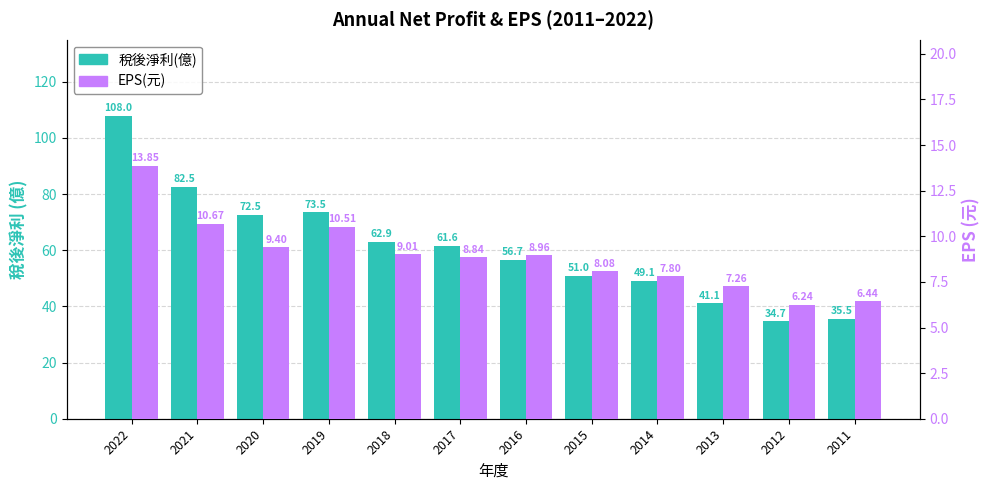

What is the total value across all series at 2015?

59.1